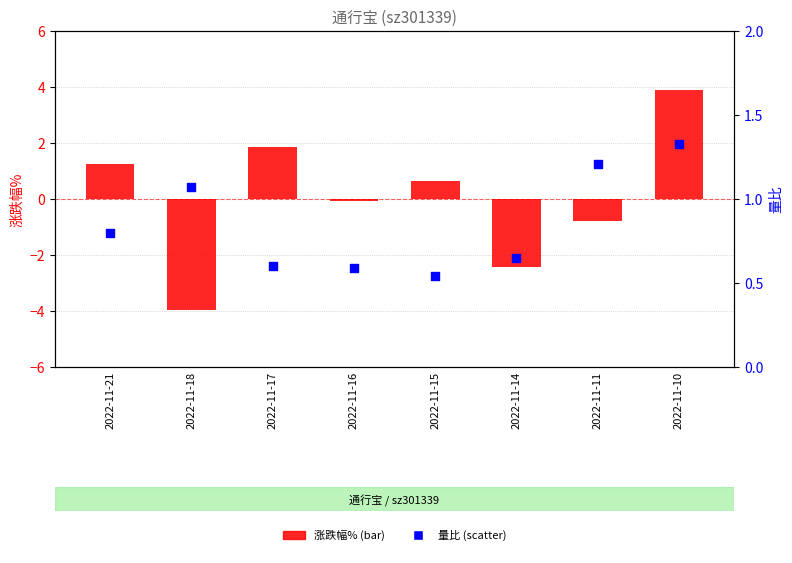

What is the total value across all series at 2022-11-11?

0.4